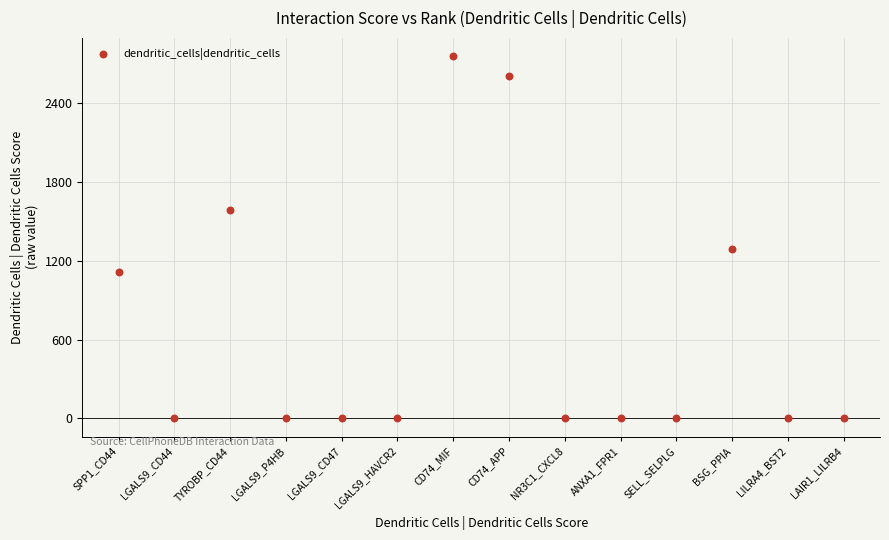

What Y value in the scatter plot is closest to 1380?

1293.0